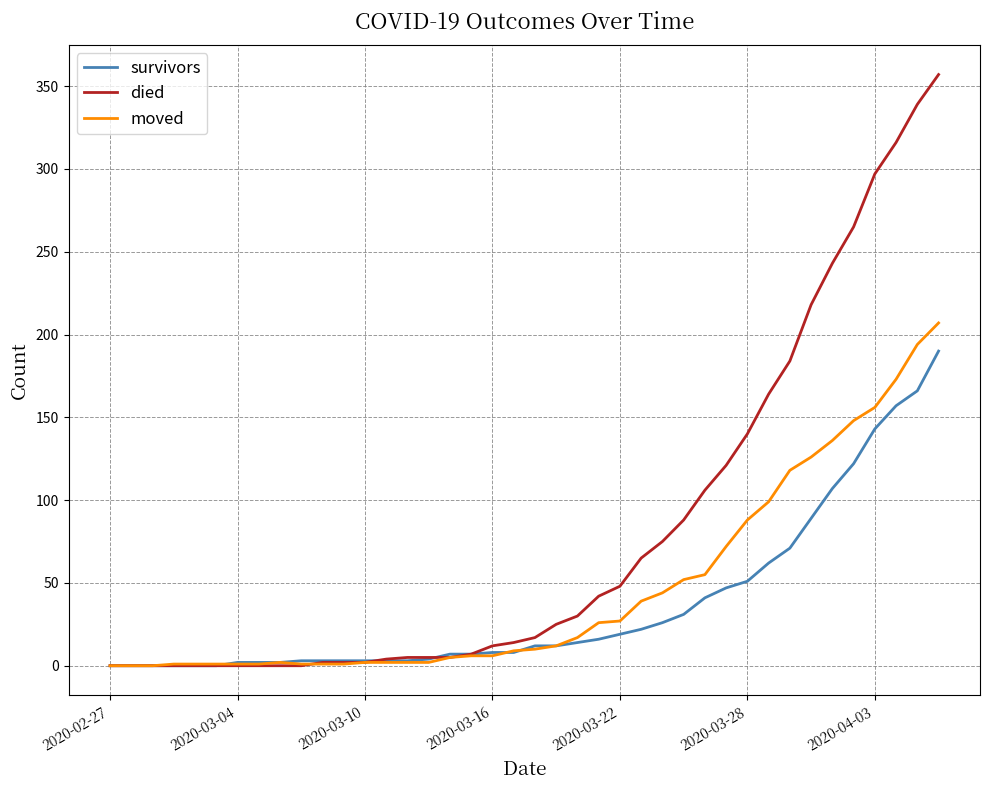

Which series has the widest spread of values?

died